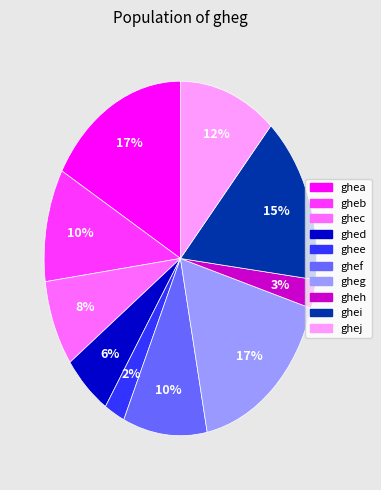

Between gheh and ghea, which is larger?

ghea